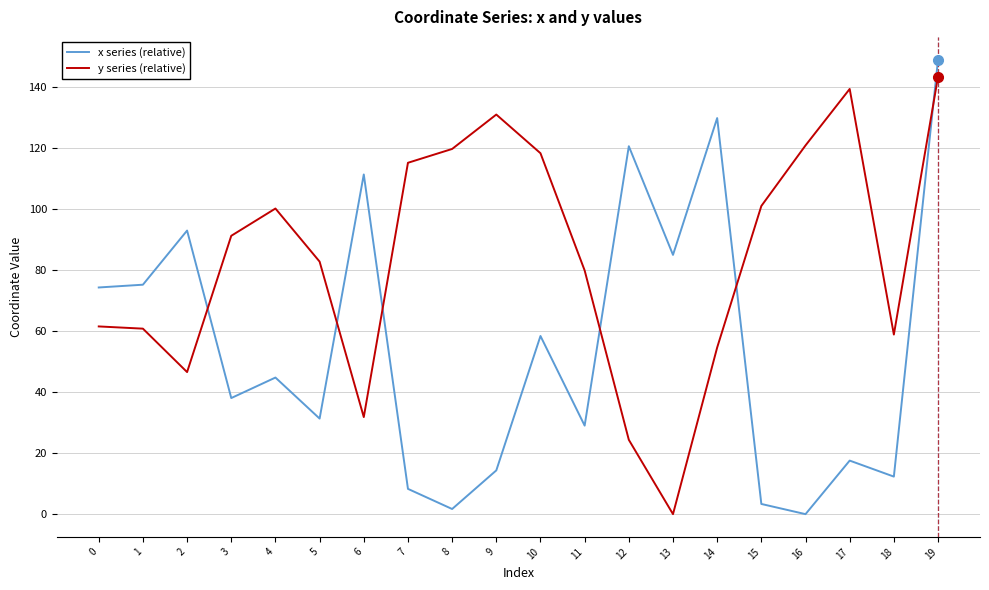

True or false: x series (relative) and y series (relative) intersect in this chart.

True